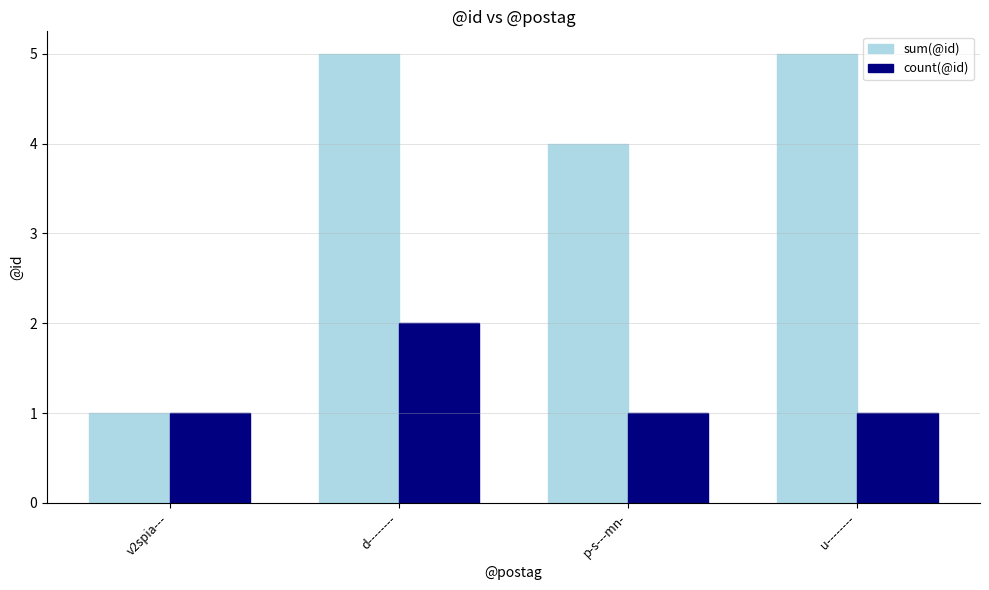

Count the number of categories in the chart.

4